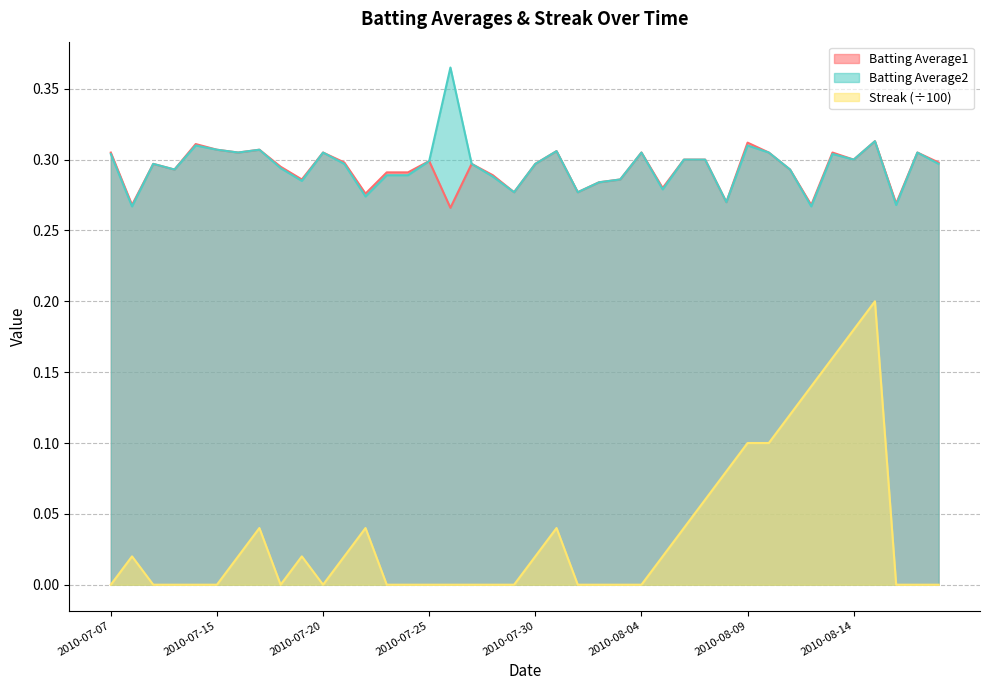

At how many categories does at least one series exceed 0?

40